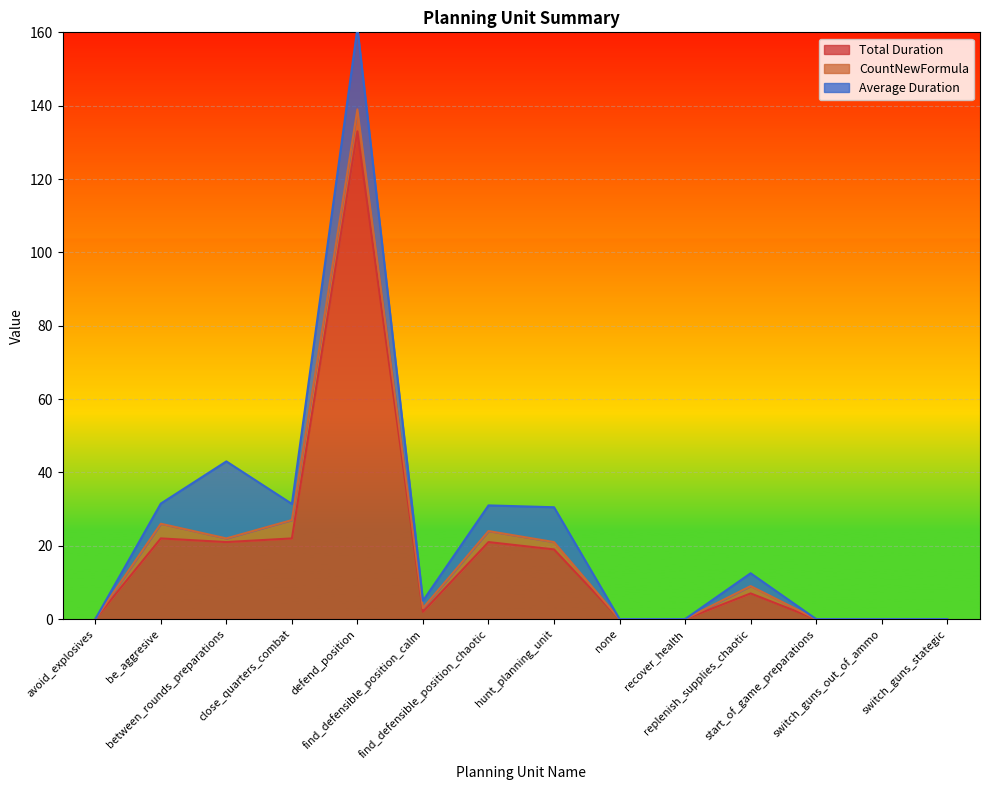

What is the label of the 1st point from the right?

switch_guns_stategic